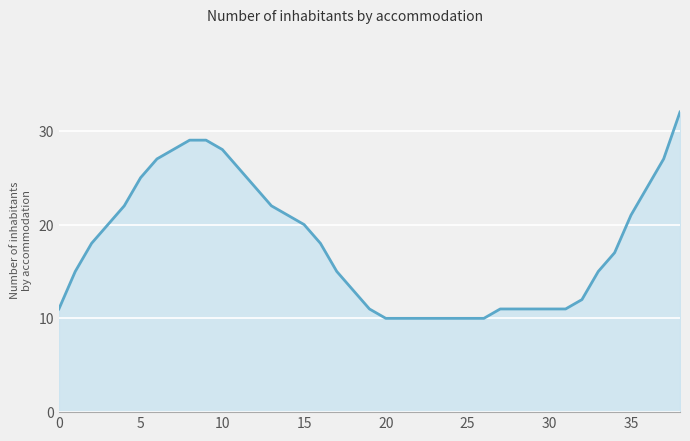

What is the maximum value shown in the chart?

32